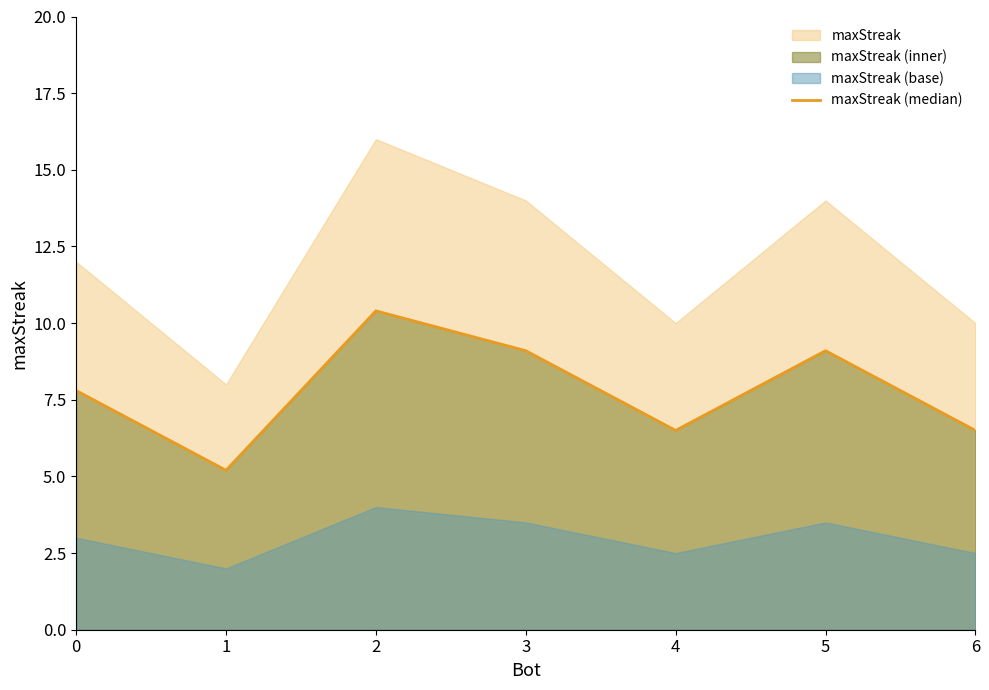

How many data points are above 7?

4